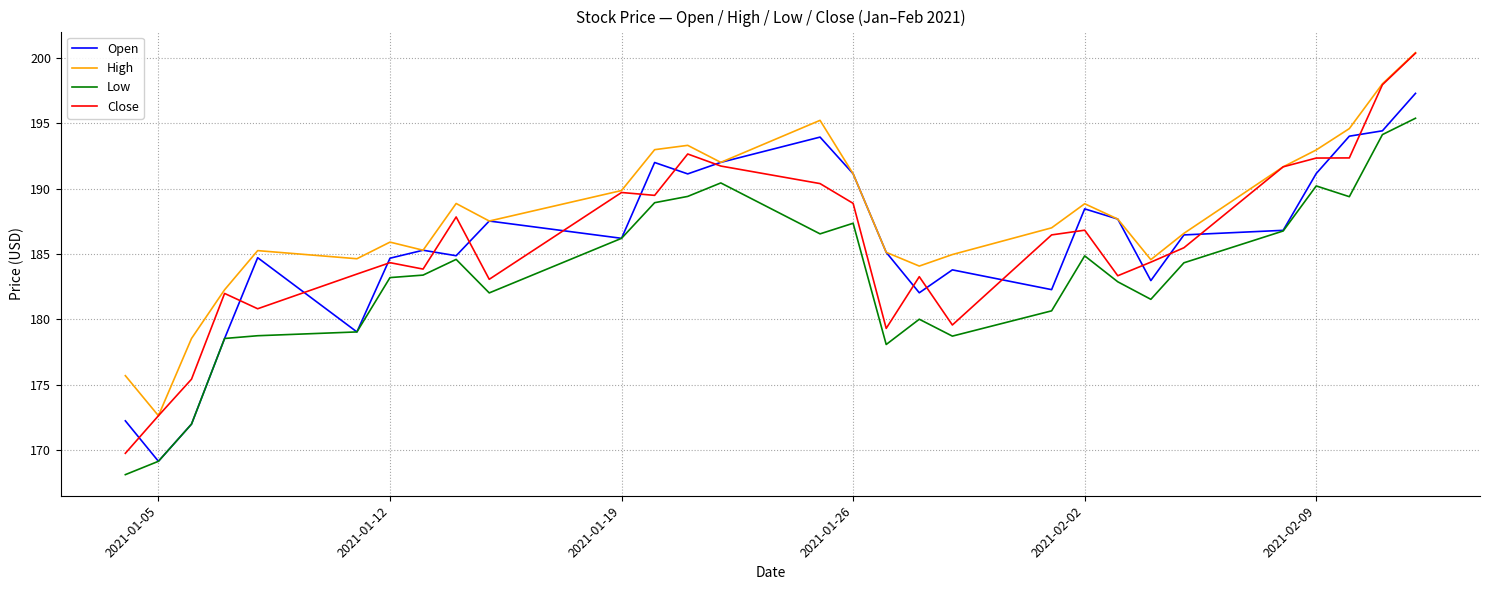

How many intersections are there between Close and Open?

19